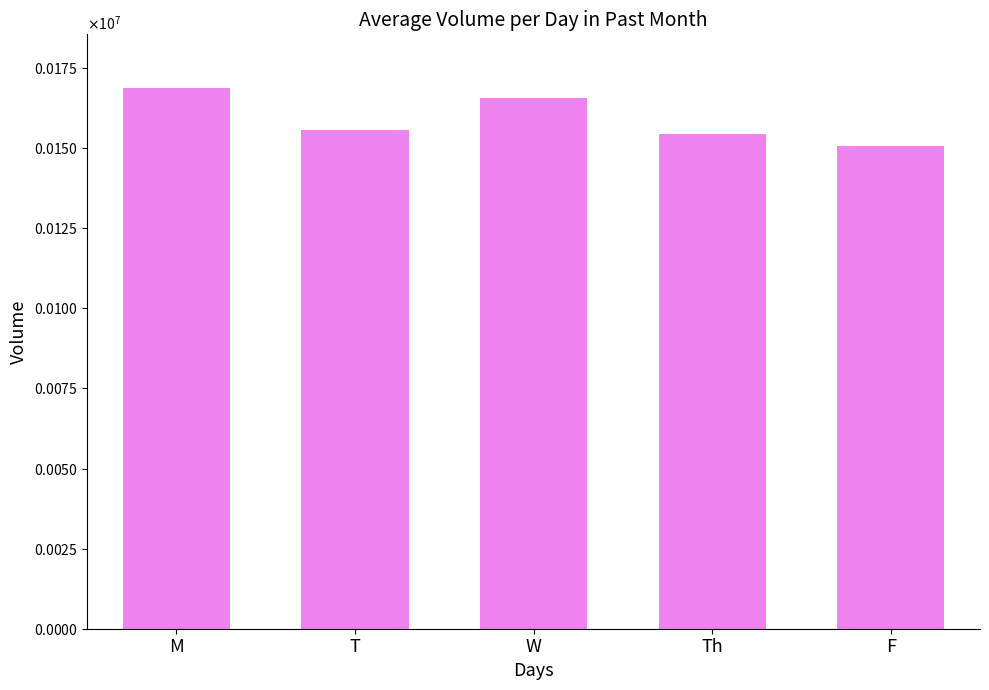

Reading right to left, list all the values displayed in this chart.

150635	154399	165511	155564	168645